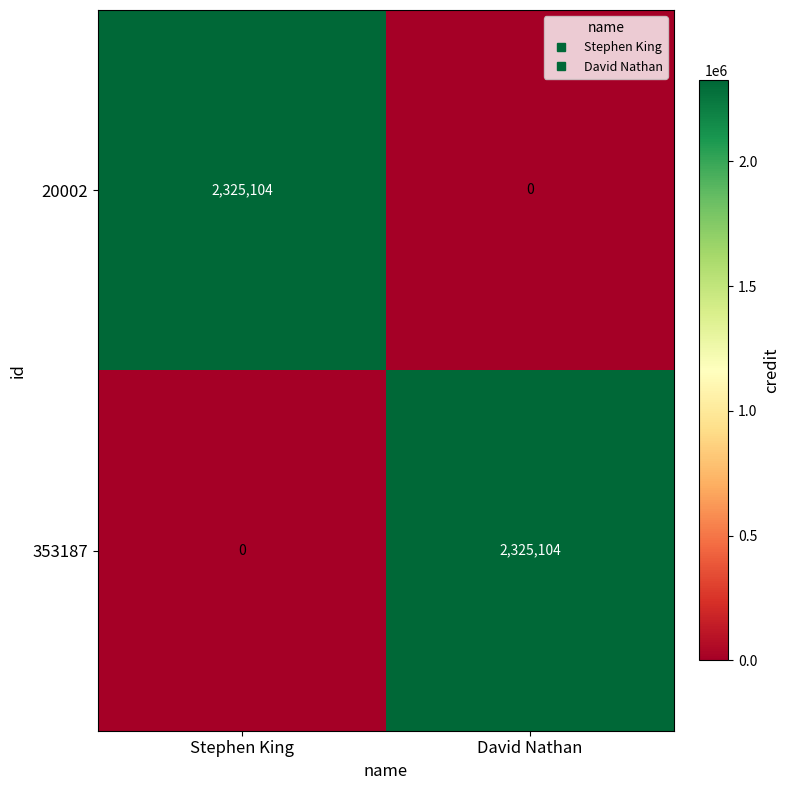

What is the total value across all series at Stephen King?

2325104